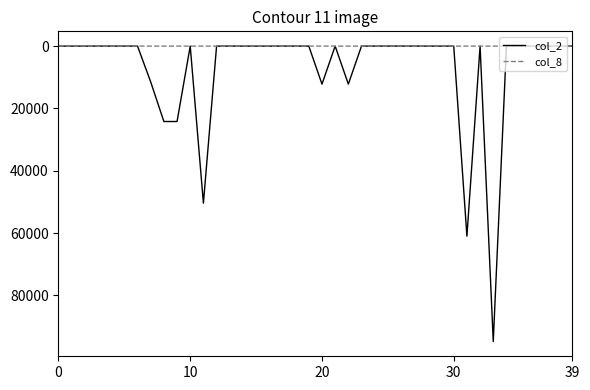

Which series has the largest range (max minus min)?

col_2